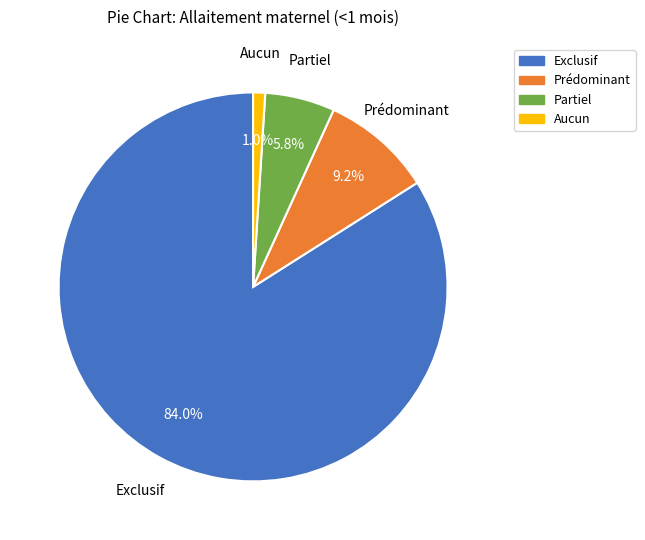

Do Partiel and Exclusif together represent more than half of the pie?

Yes